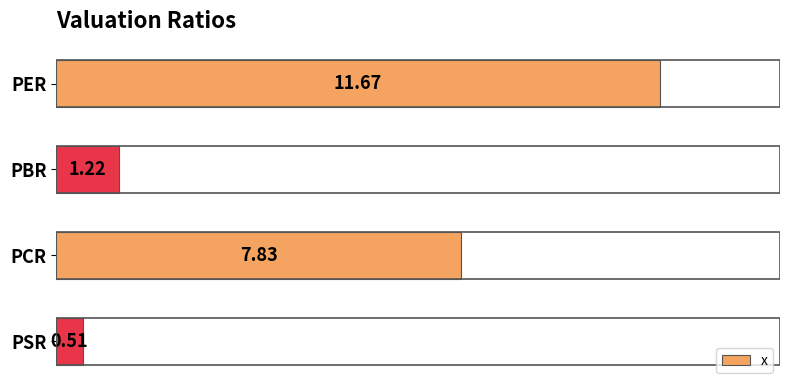

What is the greatest value displayed?

11.7